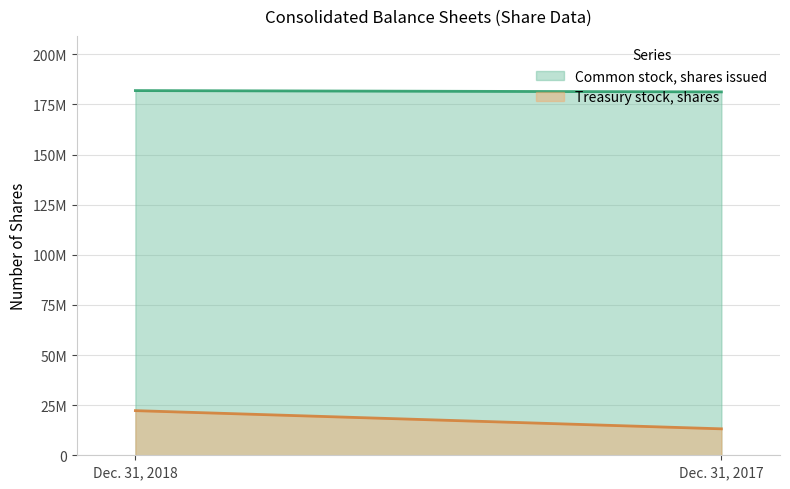

Rank the categories by Treasury stock, shares value from lowest to highest.

Dec. 31, 2017, Dec. 31, 2018